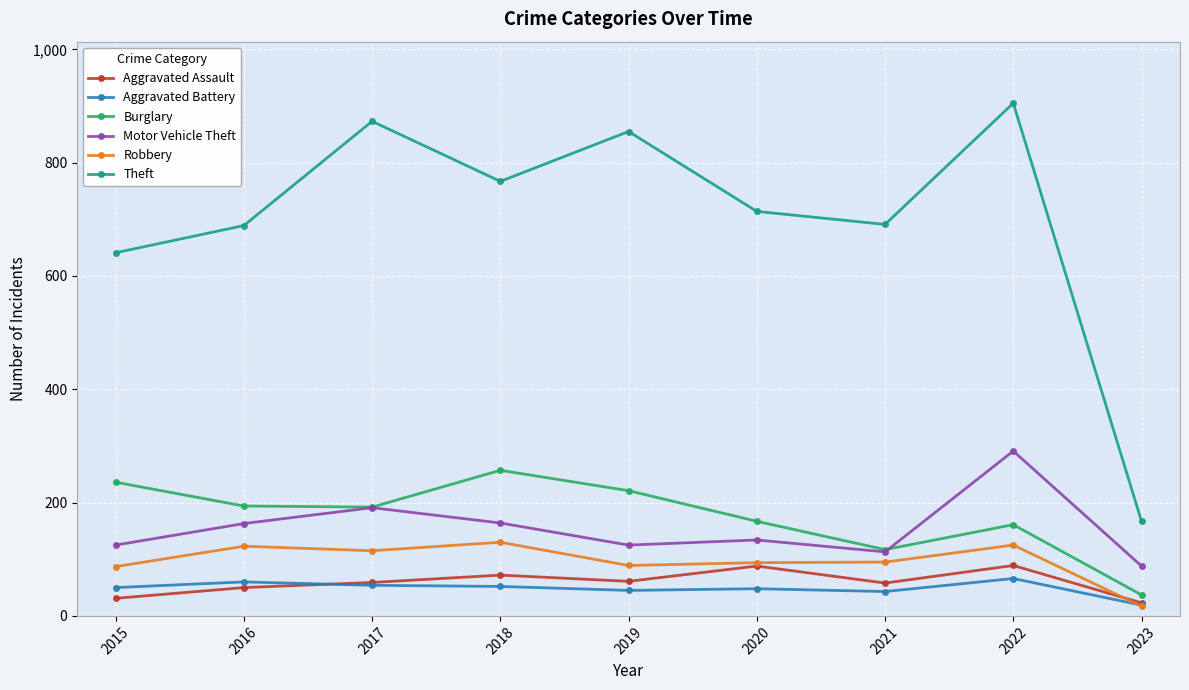

At 2019, list the series in order from smallest to largest.

Aggravated Battery, Aggravated Assault, Robbery, Motor Vehicle Theft, Burglary, Theft